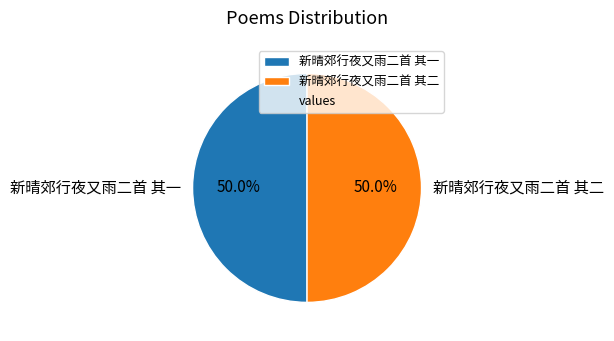

What is the ratio of the value at 新晴郊行夜又雨二首 其二 to the value at 新晴郊行夜又雨二首 其一?

1.0